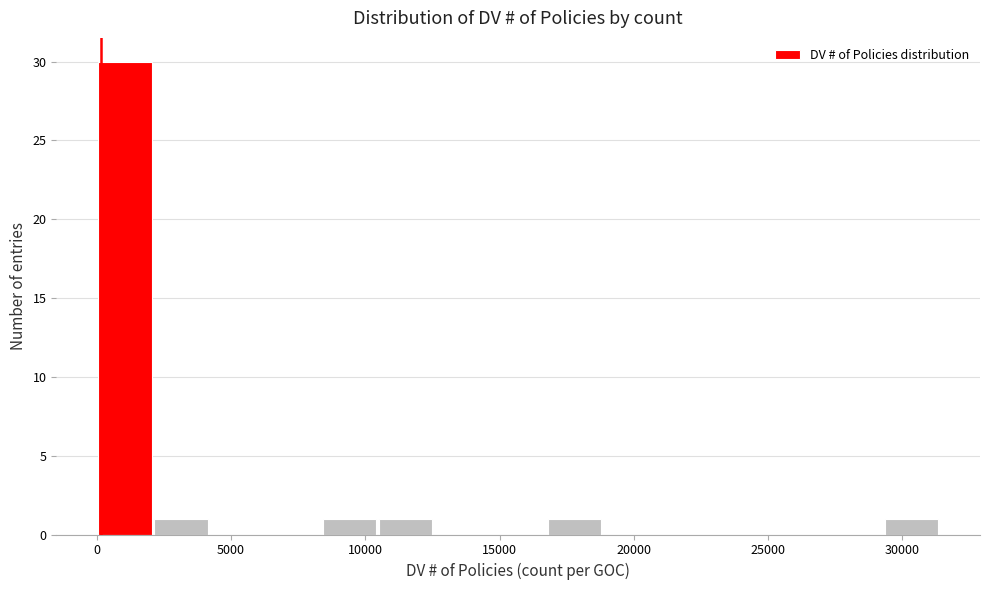

How tall is the bar that spans 0 to 2000 on the x-axis? Neither the bar edges nor the heights are printed on the chart, so give them approximately, as read against the axes.

30